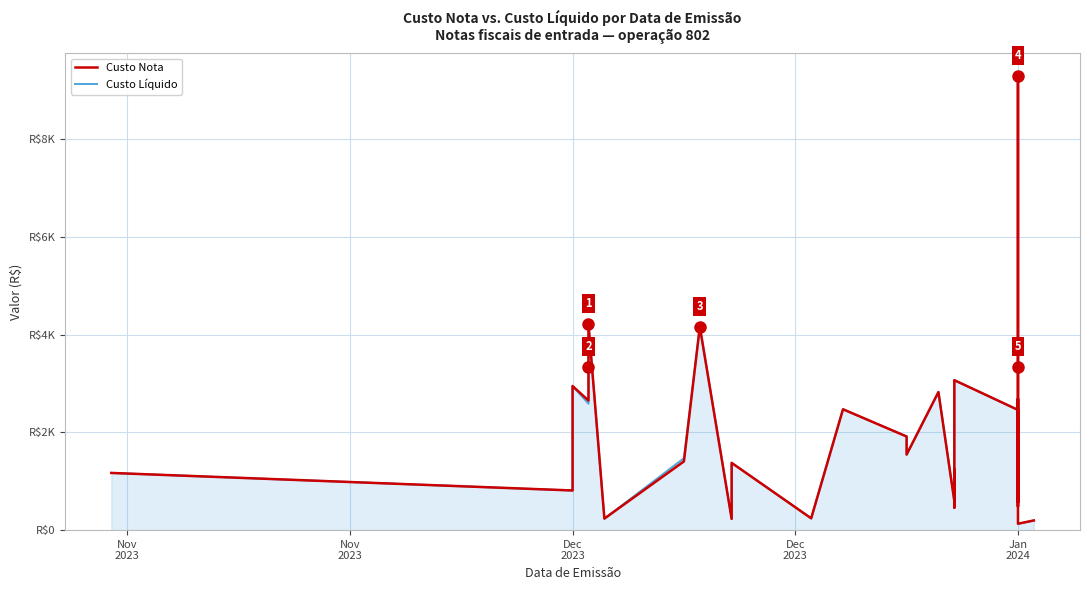

True or false: Custo Nota and Custo Líquido intersect in this chart.

False